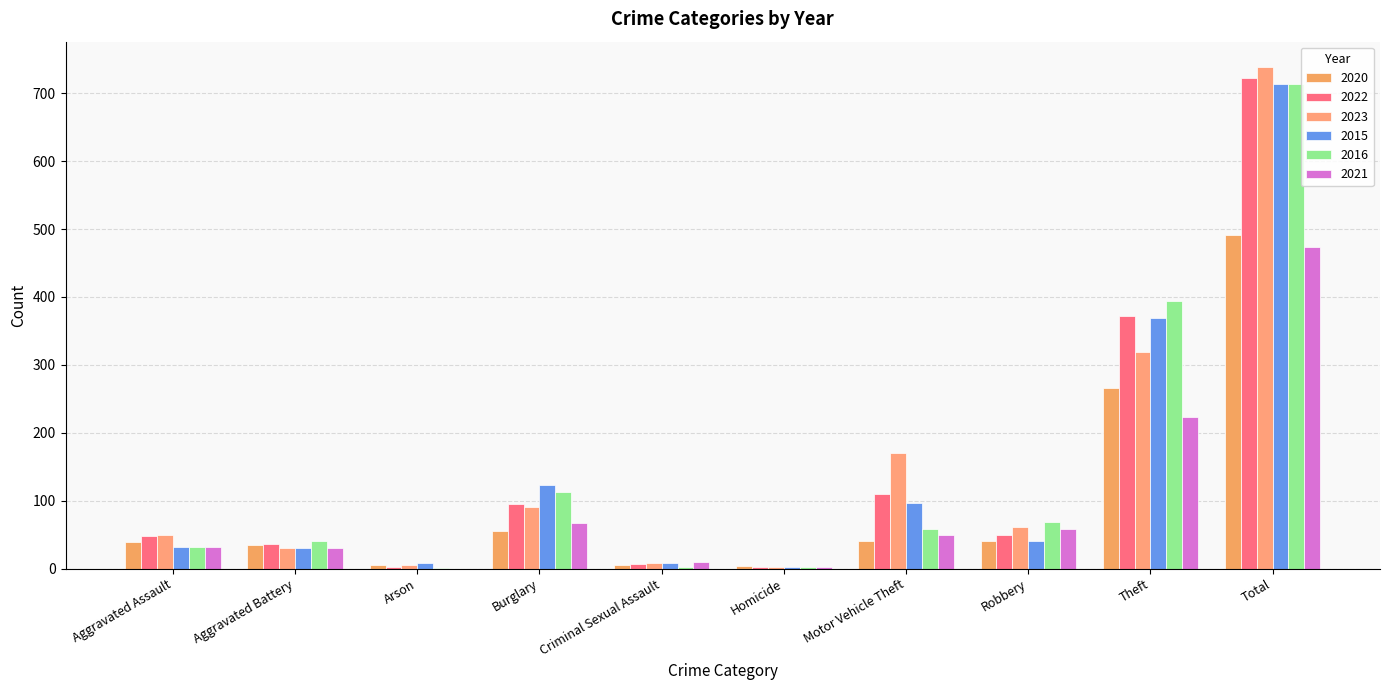

What is the spread (max minus min) of values at Criminal Sexual Assault?

7